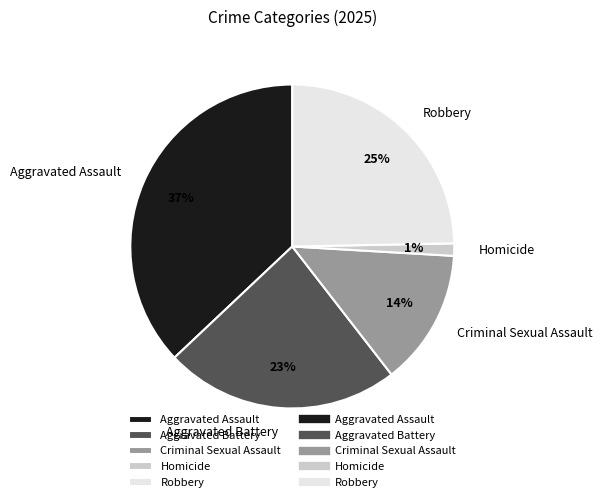

Rank the categories by value from lowest to highest.

Homicide, Criminal Sexual Assault, Aggravated Battery, Robbery, Aggravated Assault